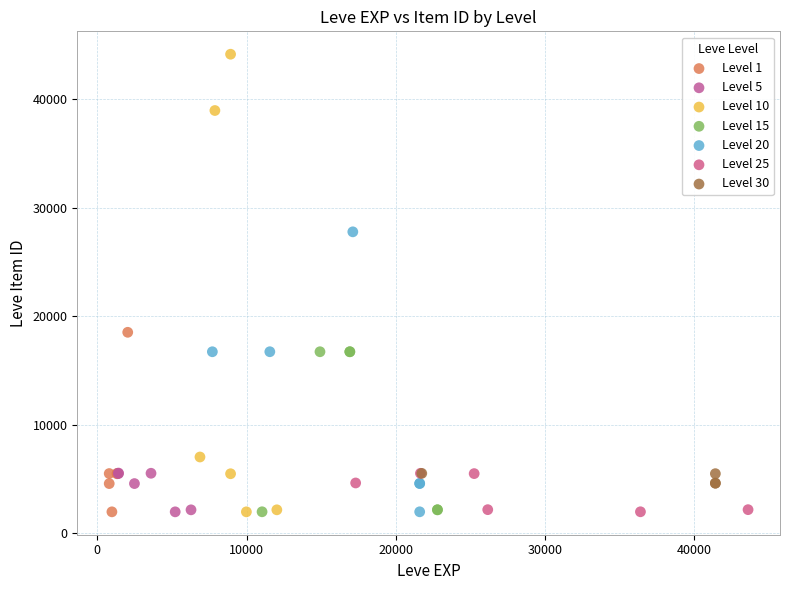

What are all the series names shown in the legend?

Level 1, Level 5, Level 10, Level 15, Level 20, Level 25, Level 30